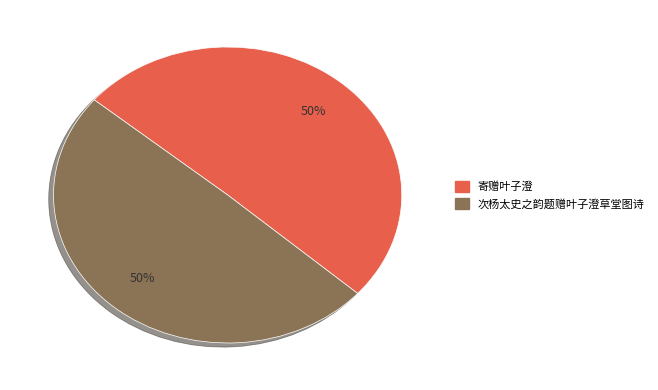

To the nearest percent, what portion does 寄赠叶子澄 represent?

50%